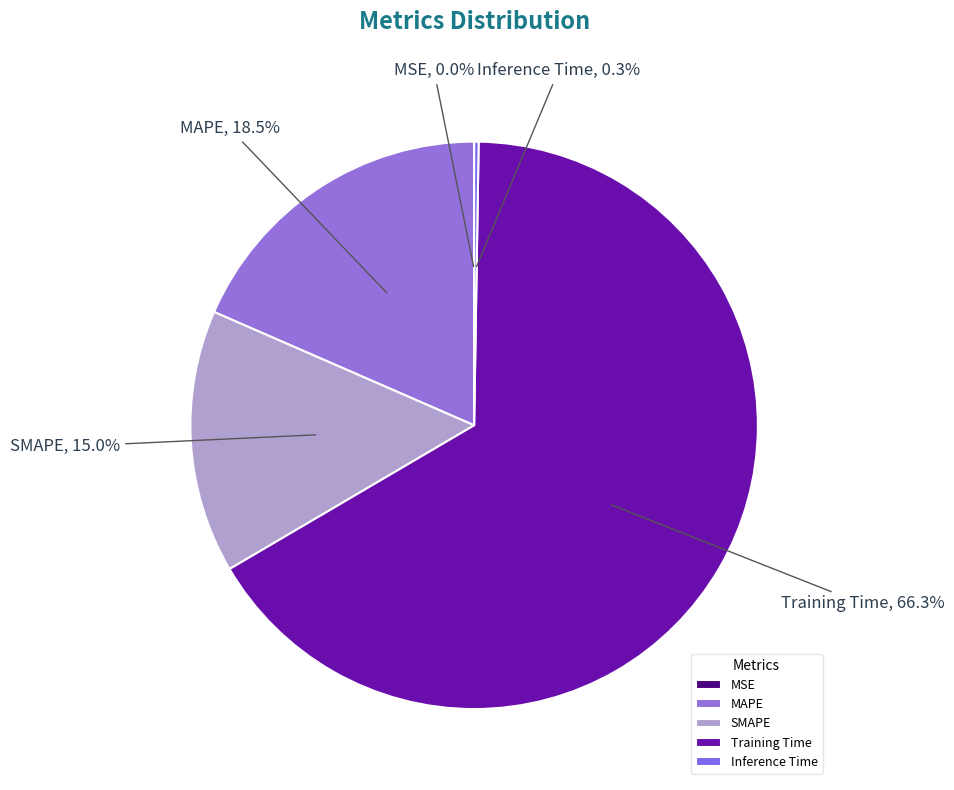

To the nearest percent, what is the average slice percentage?

20%